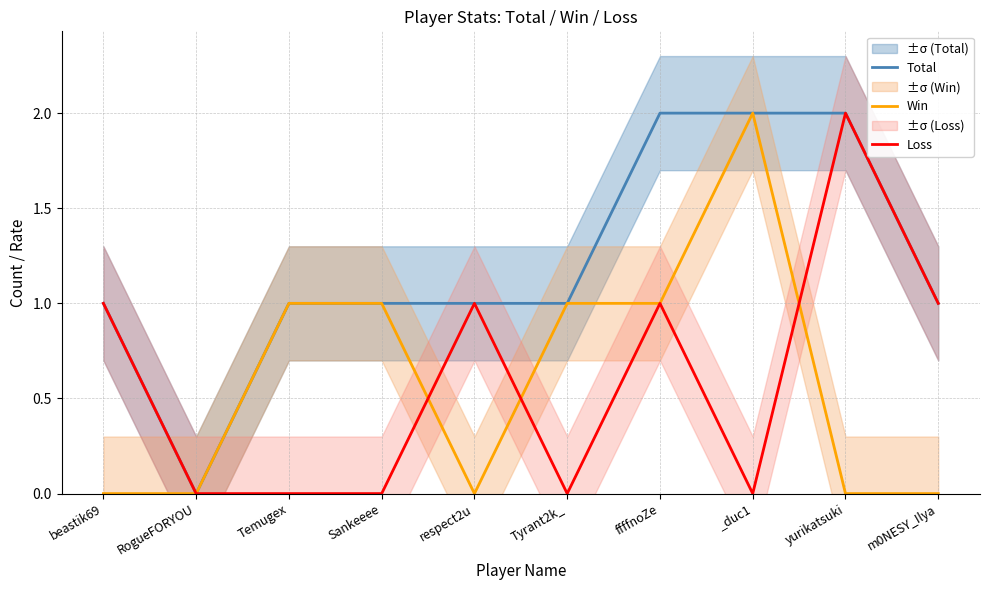

True or false: Win has more than 1 points higher than both neighbors.

False